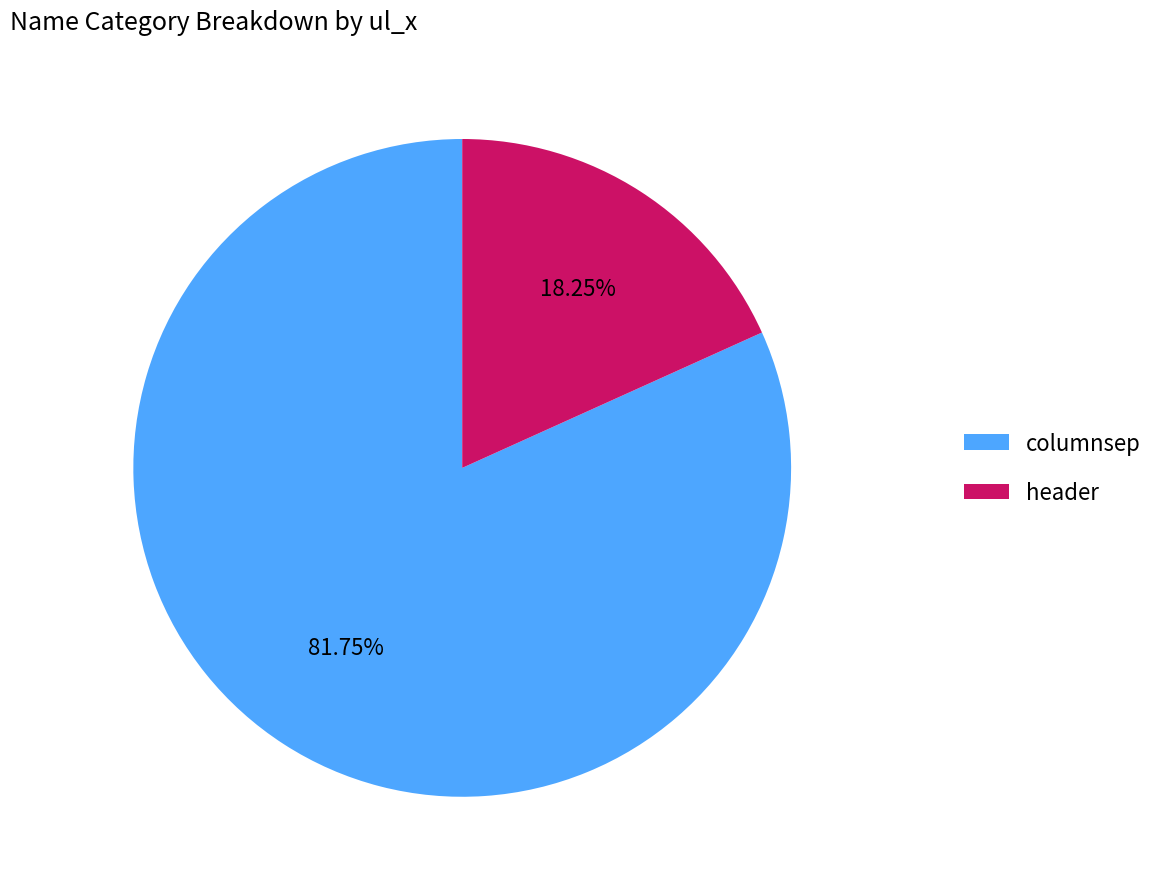

Combined, what portion of the pie is header and columnsep?

100.0%